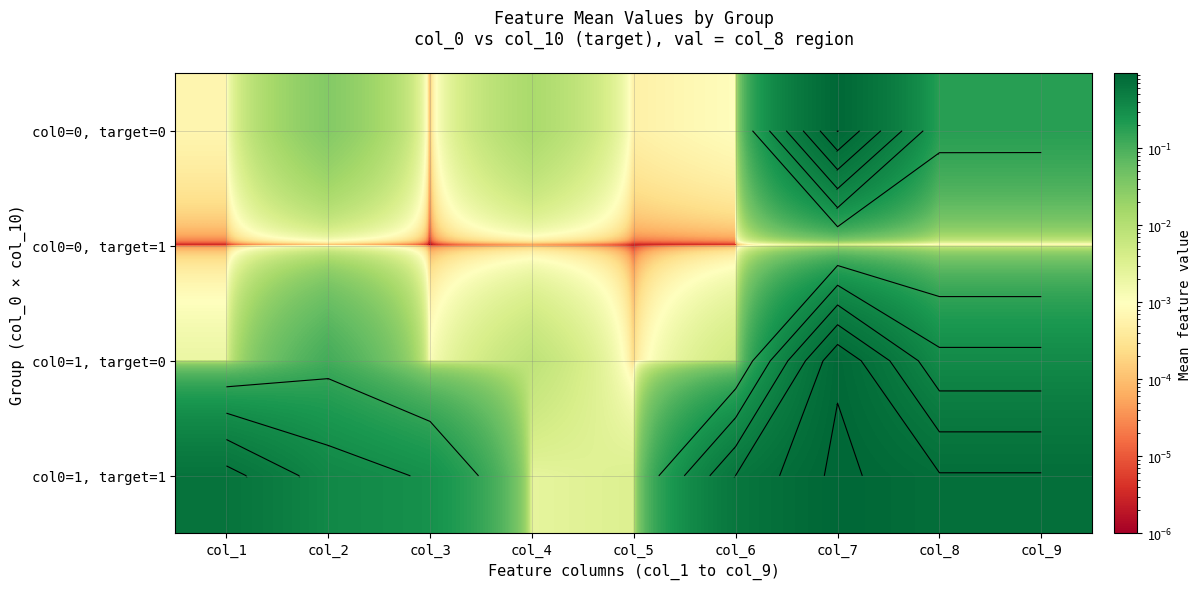

What is the difference between the highest and lowest values at col_3?

0.3